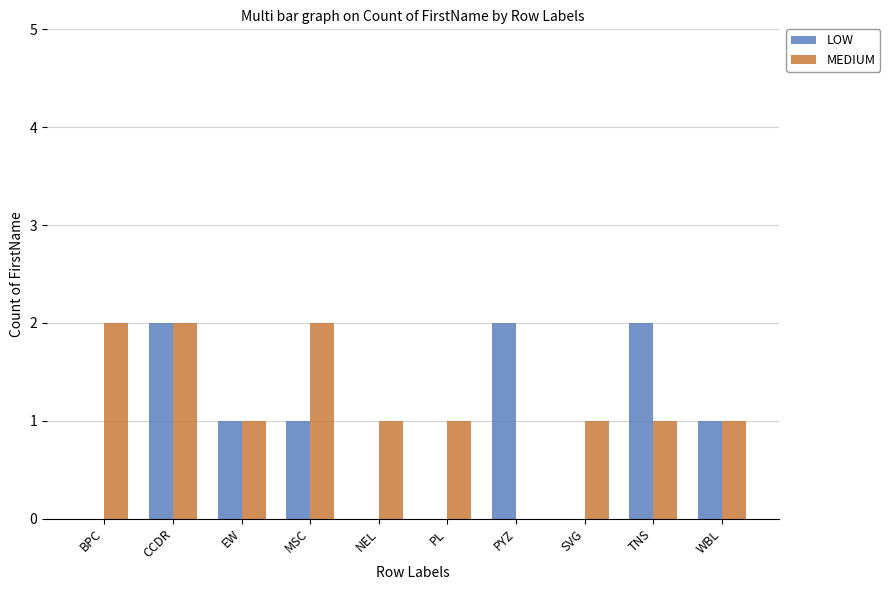

At which category is the sum across all series the highest?

CCDR